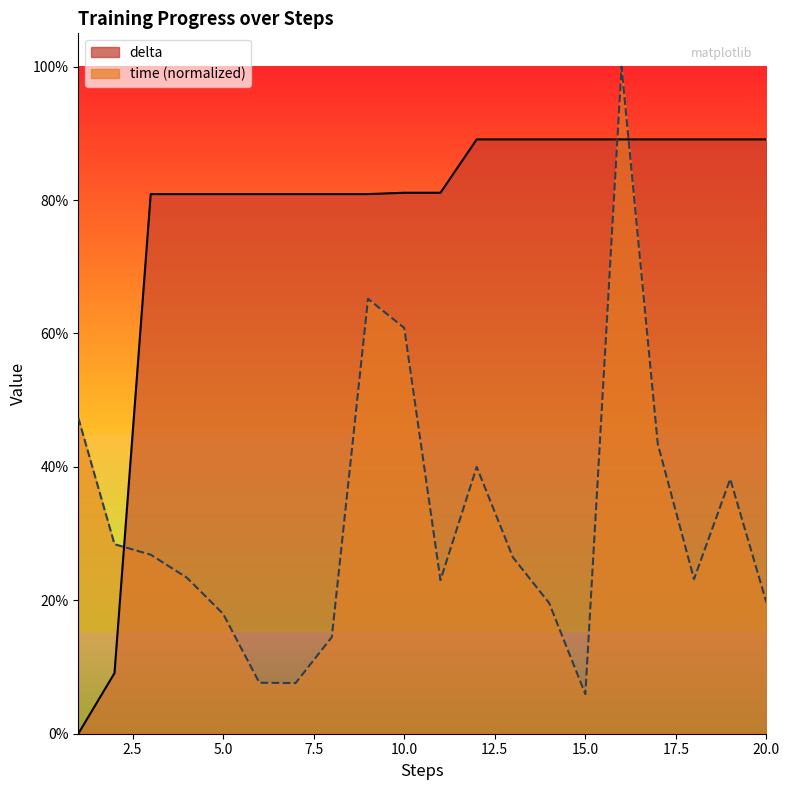

At 1, list the series in order from largest to smallest.

time, delta